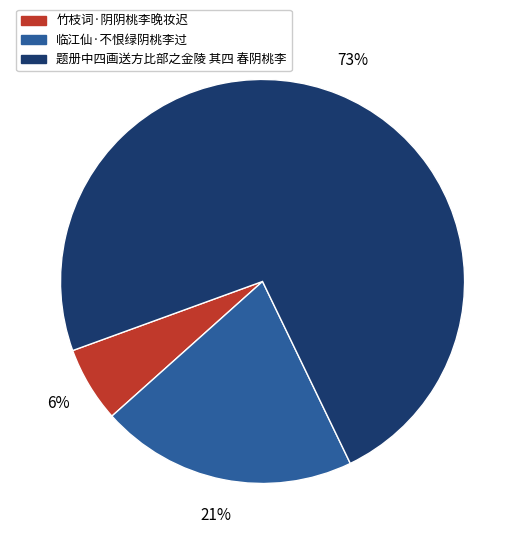

Is there any slice that represents more than half of the pie?

Yes